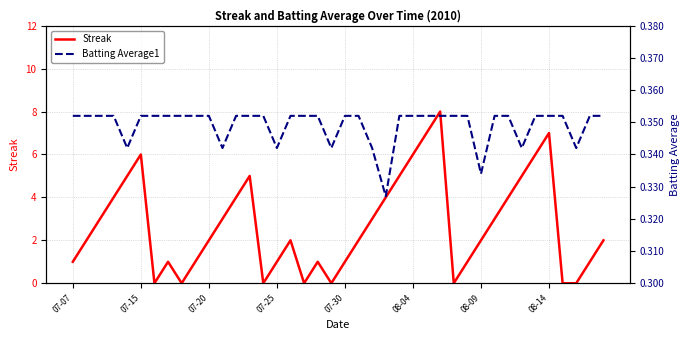

True or false: Streak has a value of 2 at 07-20.

True